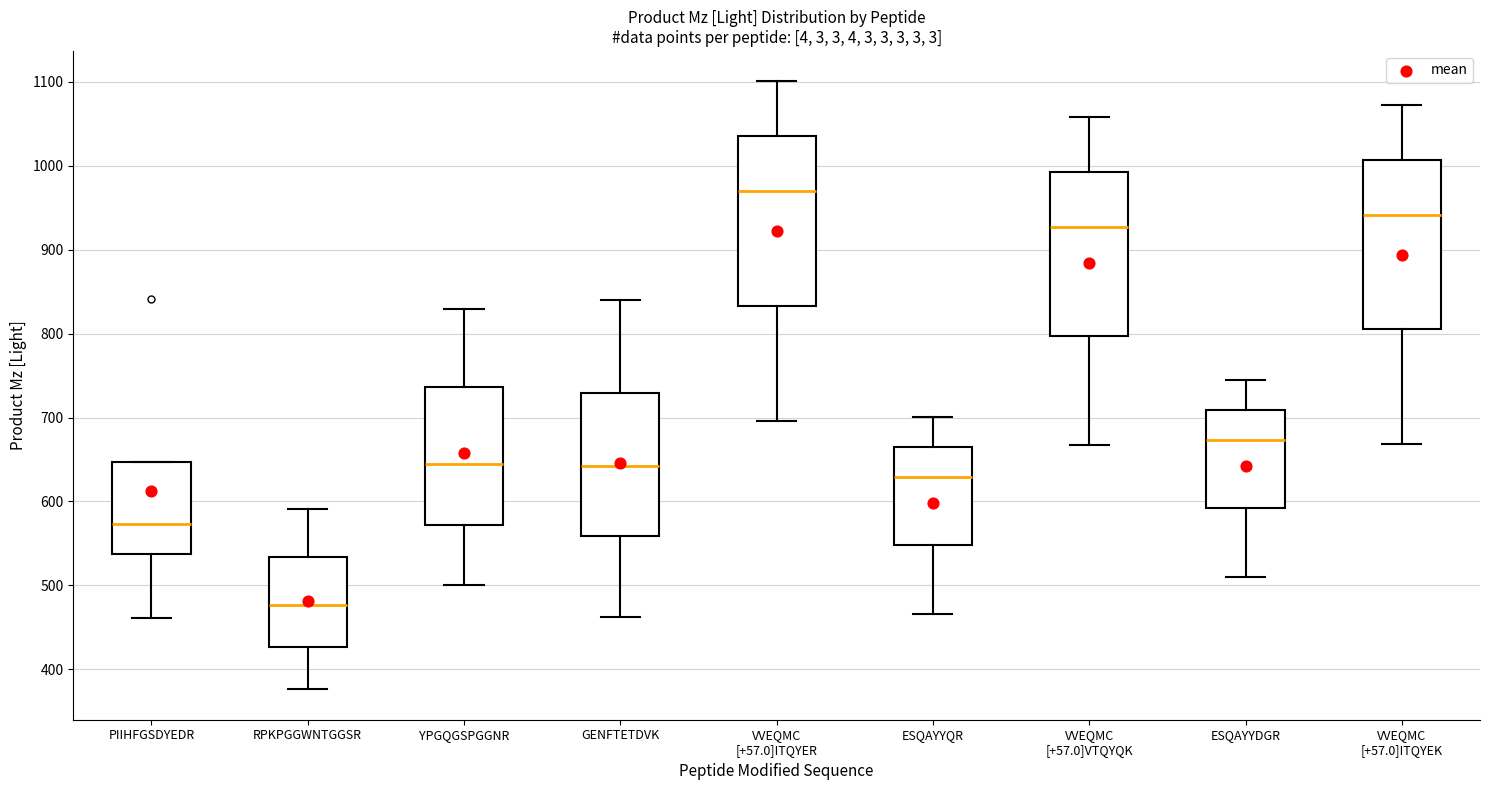

Where does the median line of the box for VVEQMC [+57.0]VTQYQK sit on the y-axis? The values are not printed on the chart, so give them approximately, as read against the axis.

930